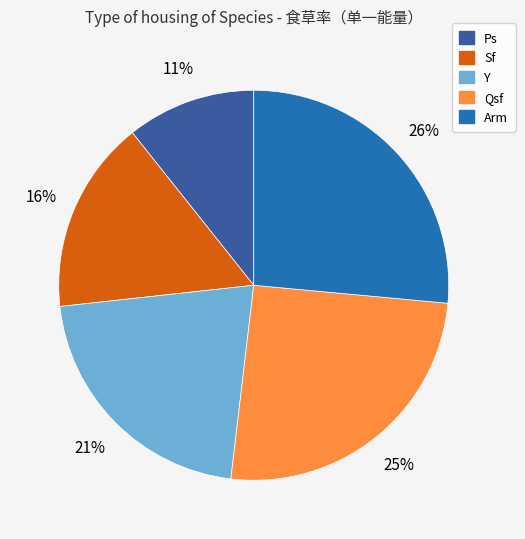

Count the number of slices in the pie.

5